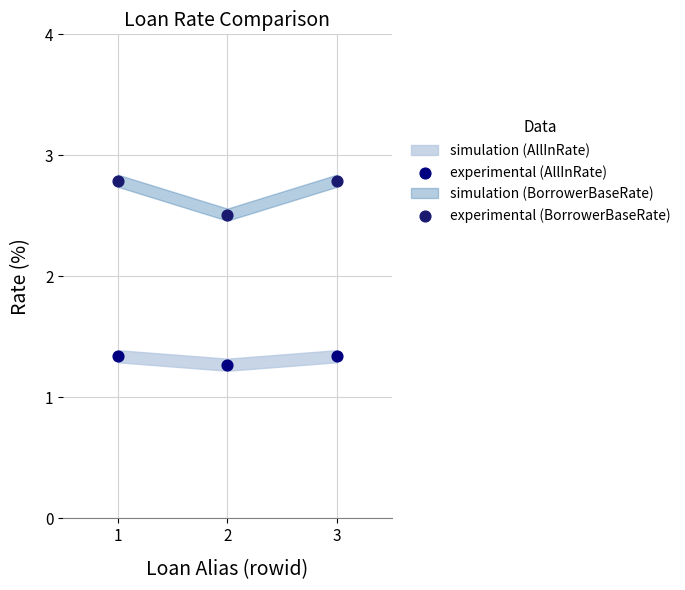

Across all series, what Y value is closest to 2?

2.5